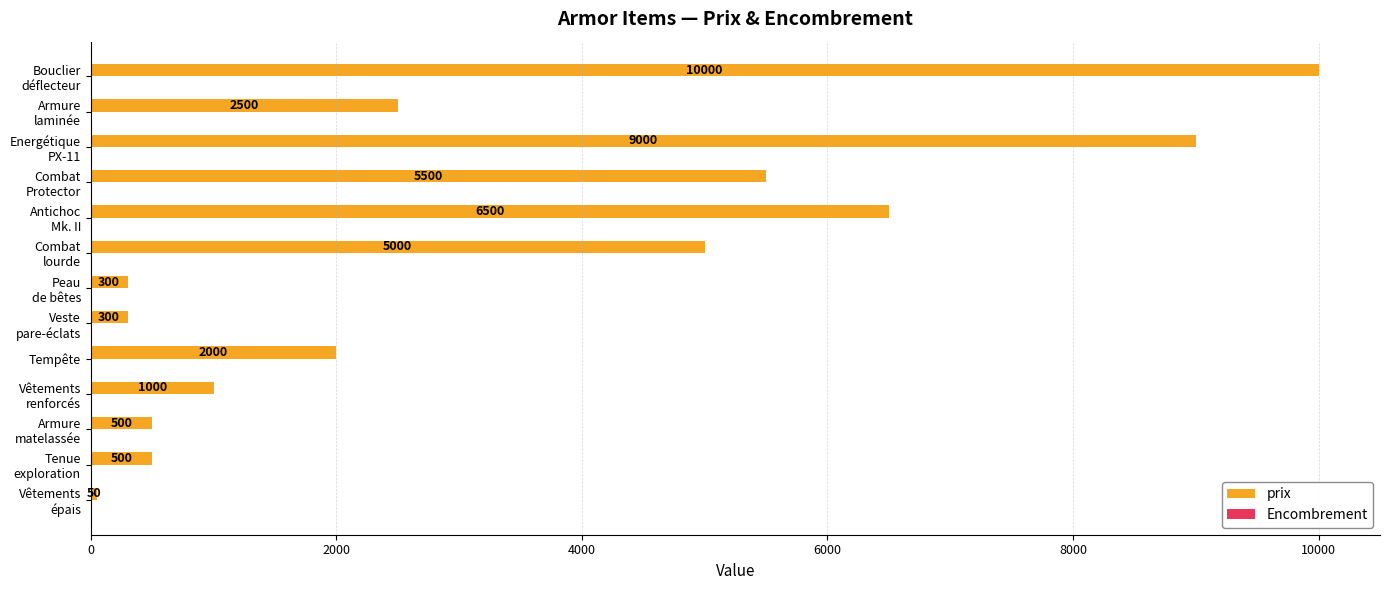

Count the number of data series in this chart.

2